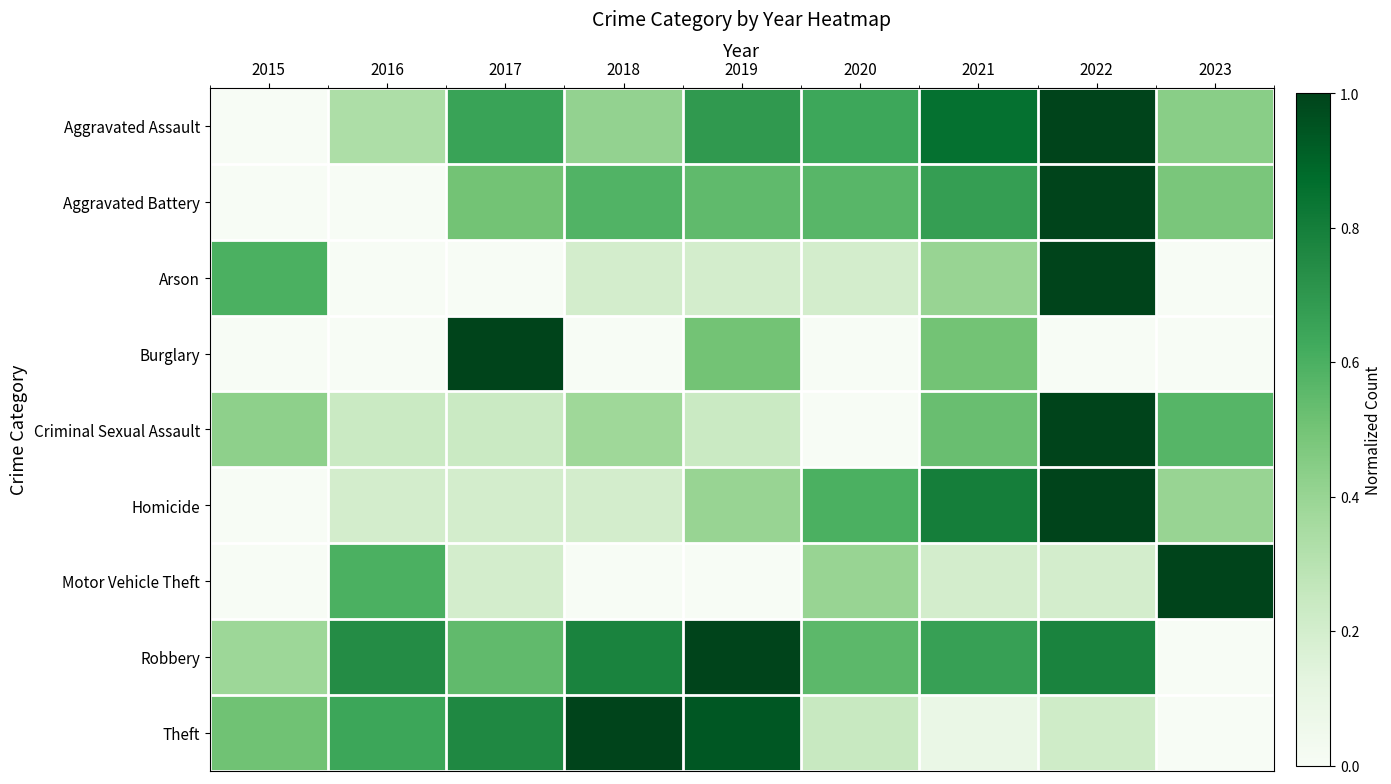

Reading left to right, extract all data points from this chart.

Aggravated Assault: 2015=0.0	2016=0.3	2017=0.7	2018=0.4	2019=0.7	2020=0.6	2021=0.9	2022=1.0	2023=0.4
Aggravated Battery: 2015=0.0	2016=0.0	2017=0.5	2018=0.6	2019=0.6	2020=0.6	2021=0.7	2022=1.0	2023=0.5
Arson: 2015=0.6	2016=0.0	2017=0.0	2018=0.2	2019=0.2	2020=0.2	2021=0.4	2022=1.0	2023=0.0
Burglary: 2015=0.0	2016=0.0	2017=1.0	2018=0.0	2019=0.5	2020=0.0	2021=0.5	2022=0.0	2023=0.0
Criminal Sexual Assault: 2015=0.4	2016=0.2	2017=0.2	2018=0.4	2019=0.2	2020=0.0	2021=0.5	2022=1.0	2023=0.6
Homicide: 2015=0.0	2016=0.2	2017=0.2	2018=0.2	2019=0.4	2020=0.6	2021=0.8	2022=1.0	2023=0.4
Motor Vehicle Theft: 2015=0.0	2016=0.6	2017=0.2	2018=0.0	2019=0.0	2020=0.4	2021=0.2	2022=0.2	2023=1.0
Robbery: 2015=0.4	2016=0.7	2017=0.5	2018=0.8	2019=1.0	2020=0.6	2021=0.7	2022=0.8	2023=0.0
Theft: 2015=0.5	2016=0.6	2017=0.8	2018=1.0	2019=0.9	2020=0.2	2021=0.1	2022=0.2	2023=0.0